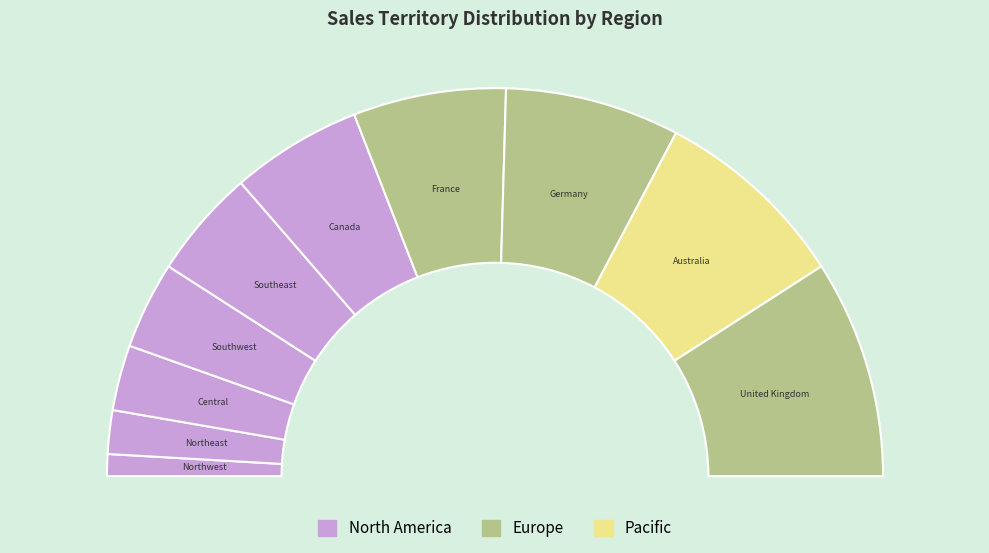

Does Southeast account for over 50% of the chart?

No